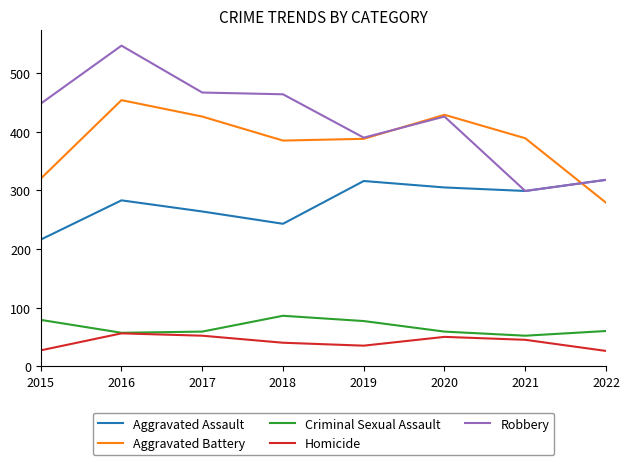

Which category has the lowest value in the Aggravated Assault series?

2015